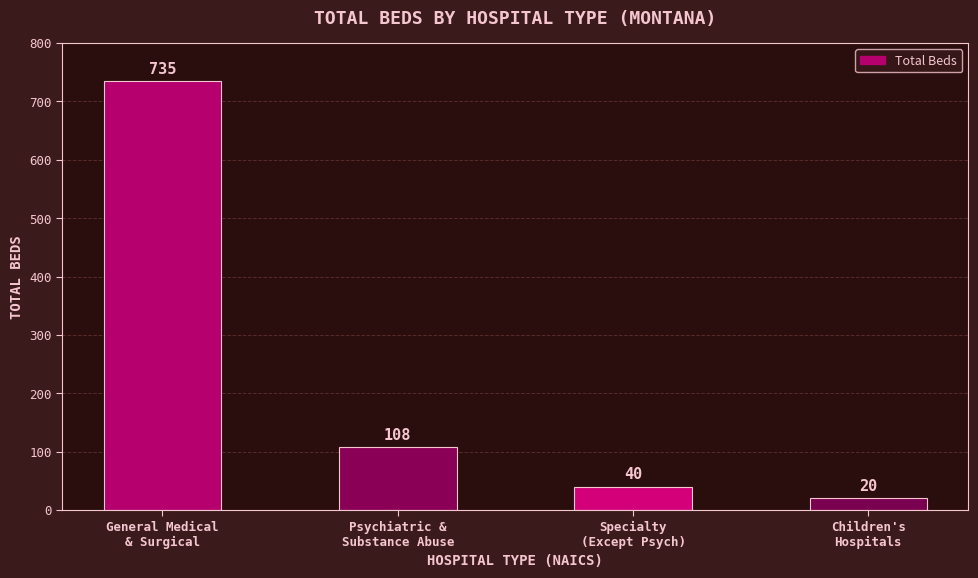

List the labels in order of value, smallest first.

Children's
Hospitals, Specialty
(Except Psych), Psychiatric &
Substance Abuse, General Medical
& Surgical